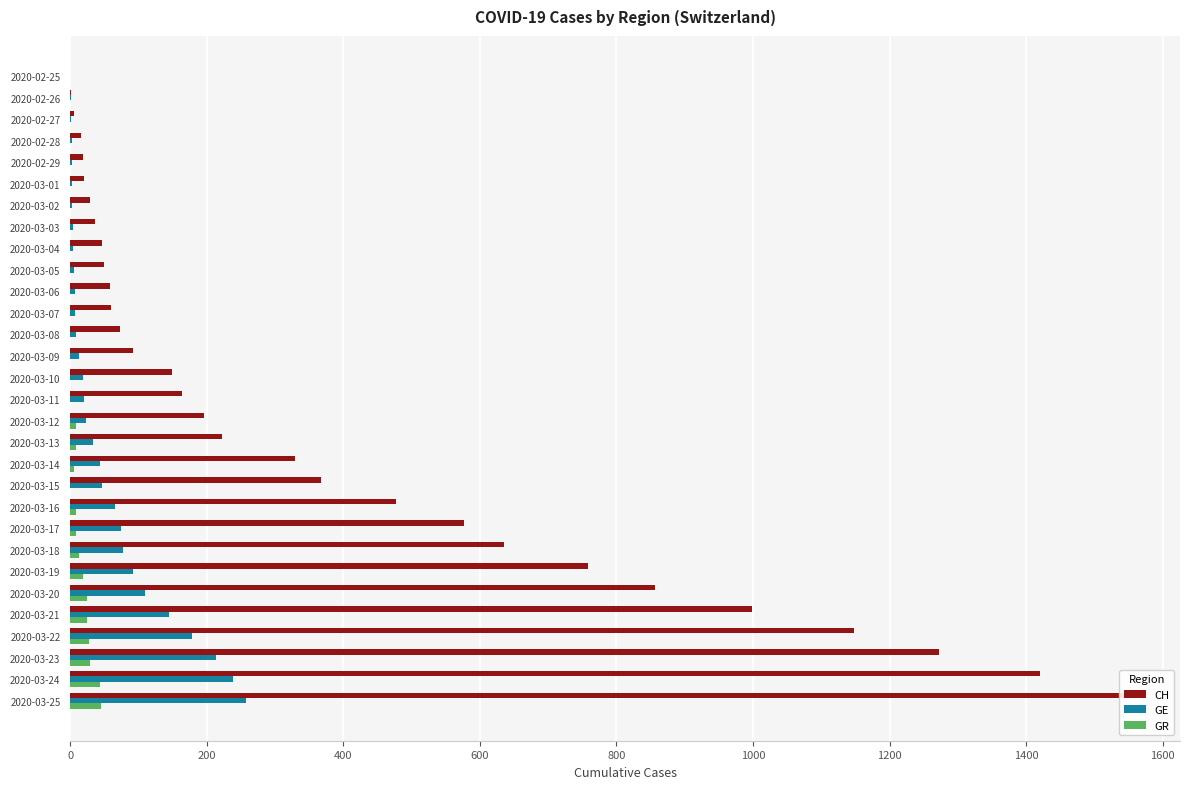

Does the chart contain stacked bars?

No